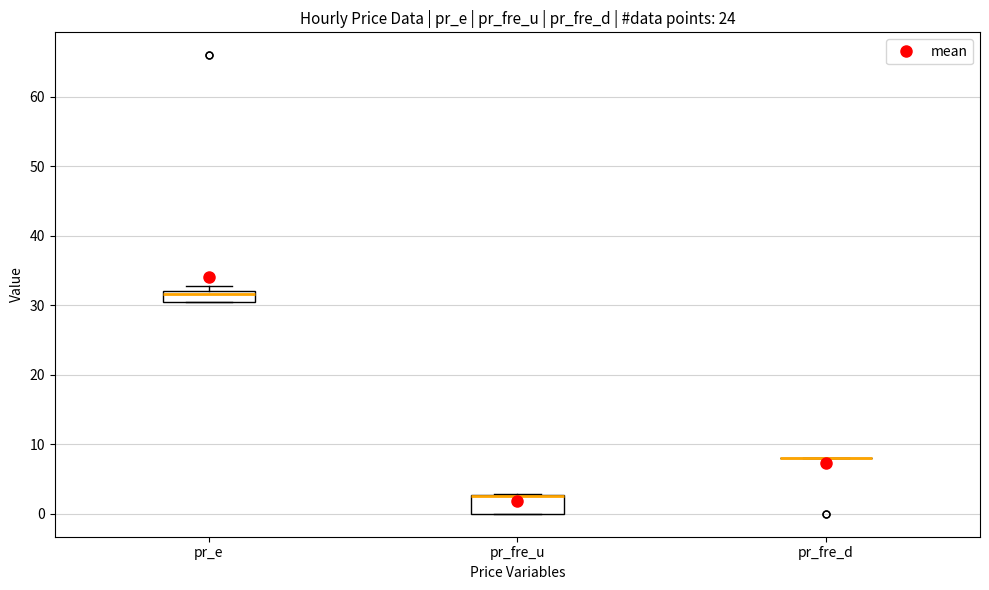

Comparing the boxes themselves (not the whiskers), which one is the tallest?

pr_fre_u